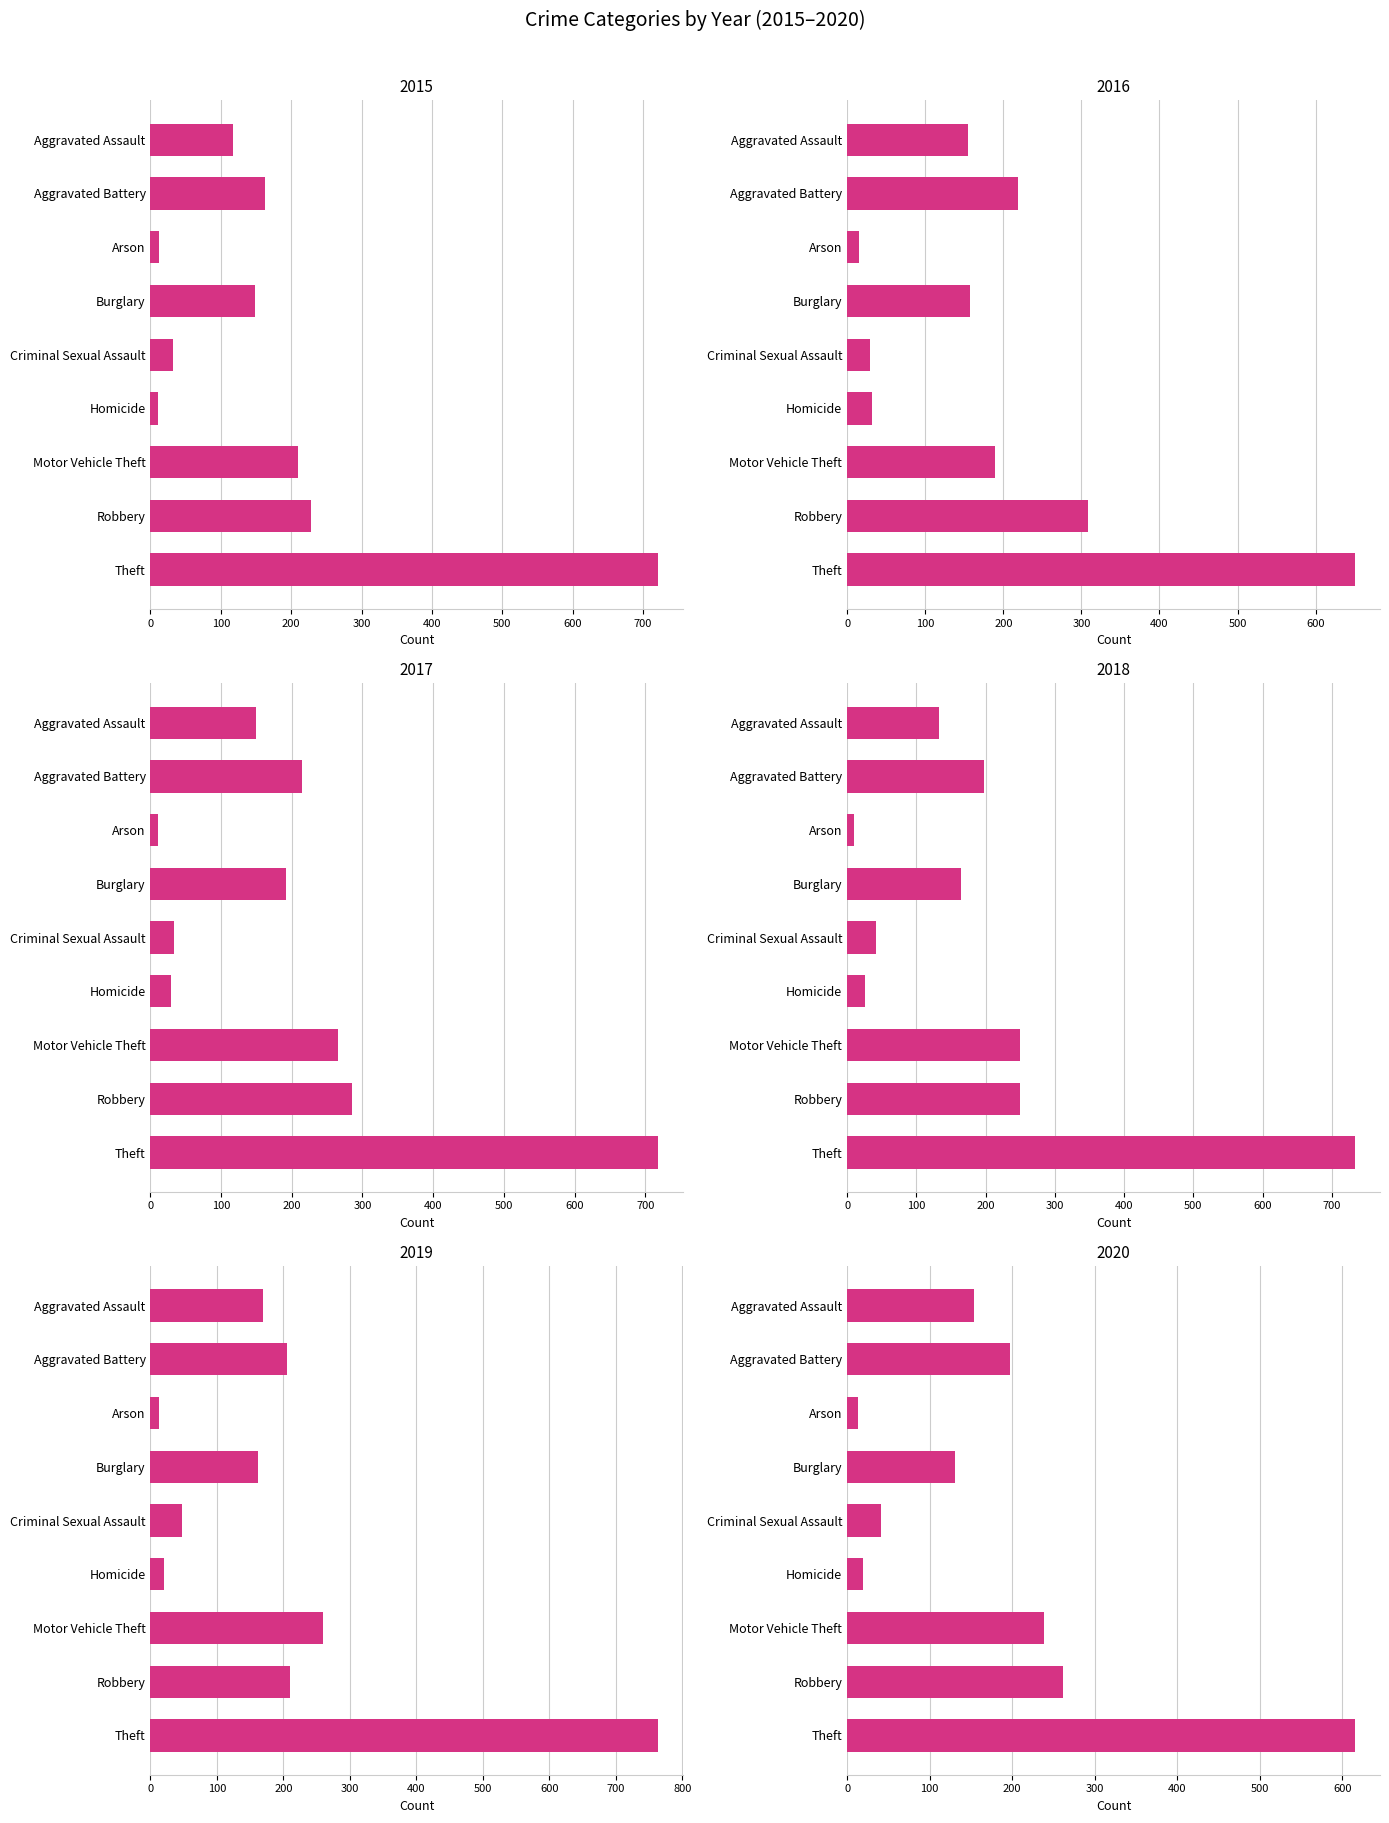

What is the label of the 7th bar from the left?

Motor Vehicle Theft